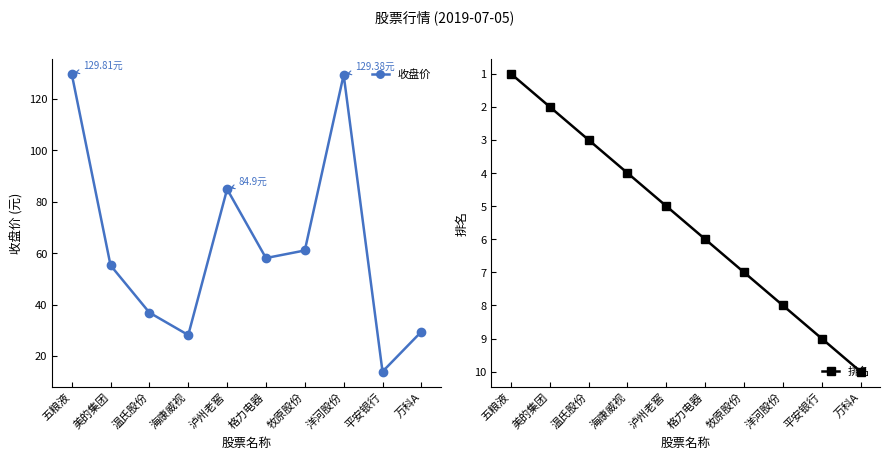

At which category does 收盘价 reach its first local valley?

海康威视